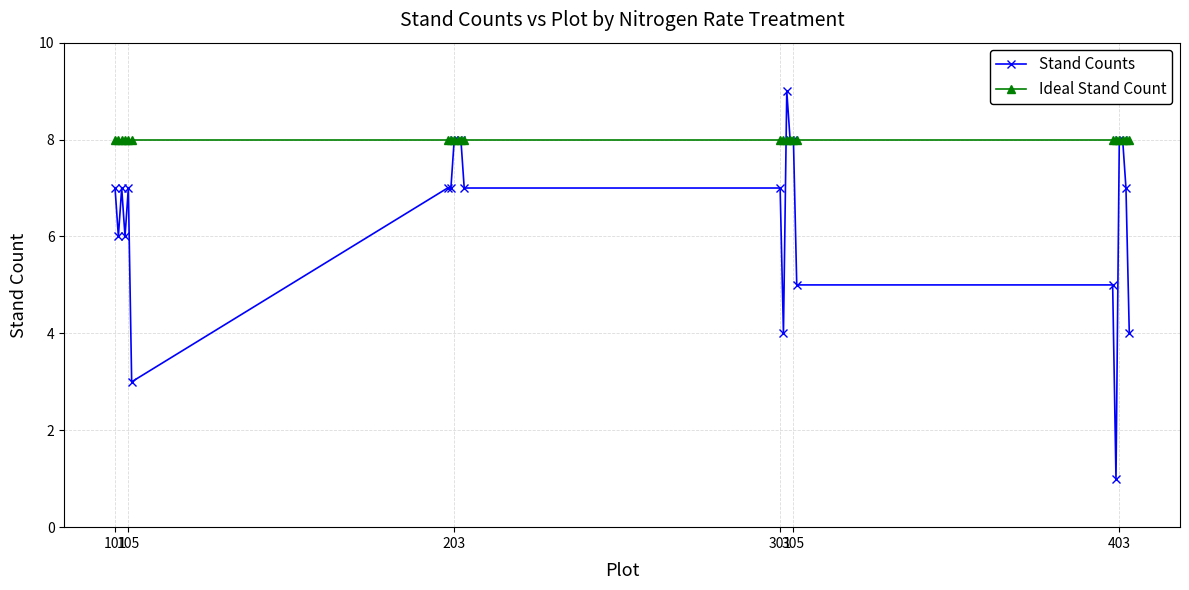

At how many categories does at least one series exceed 3?

24